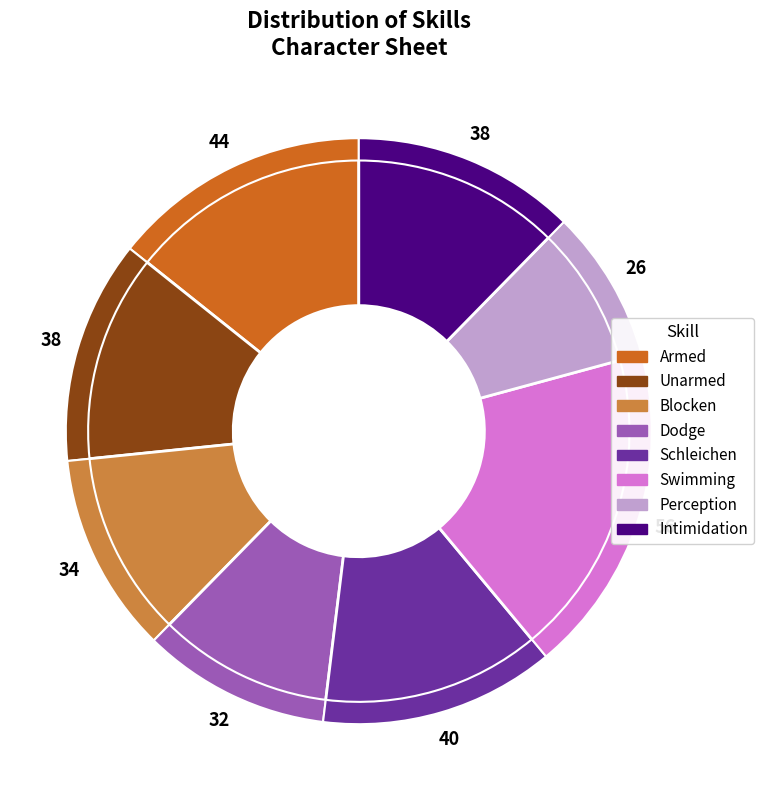

Which category has the biggest portion of the pie?

Swimming